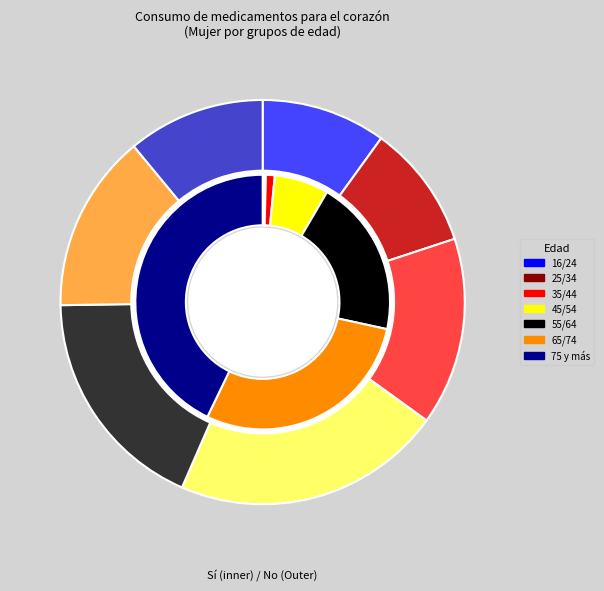

Rank the series by their average value, from highest to lowest.

No, Sí